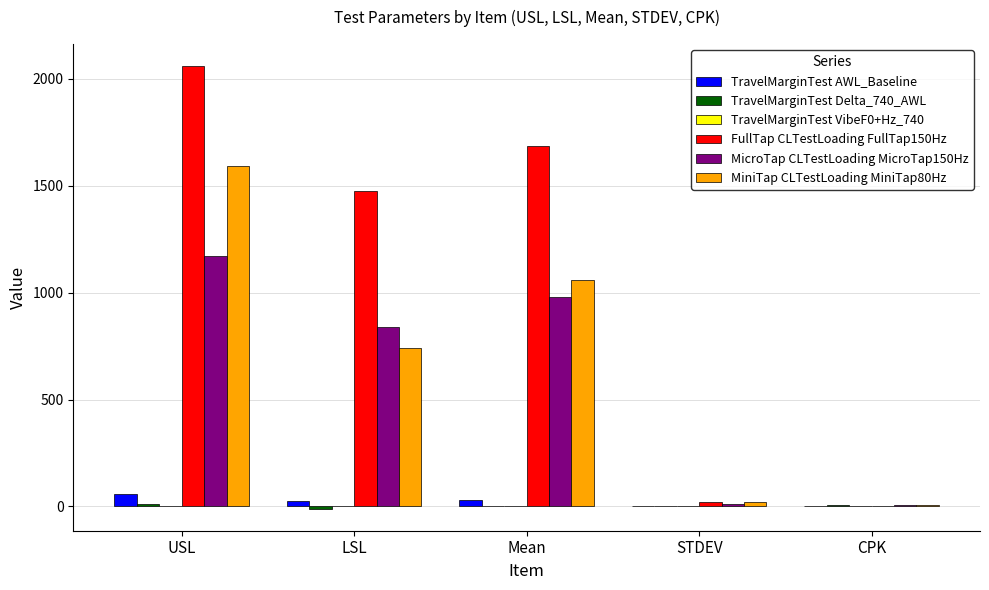

Which series has the largest range (max minus min)?

FullTap CLTestLoading FullTap150Hz